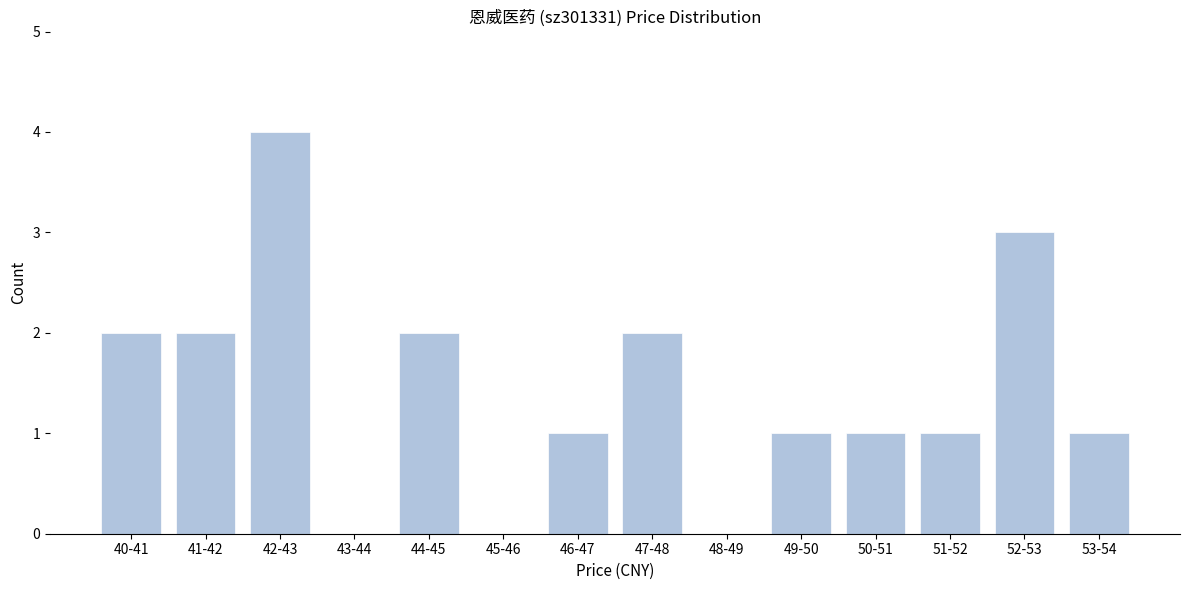

Reading right to left, transcribe all the data shown in this chart.

53-54=1	52-53=3	51-52=1	50-51=1	49-50=1	48-49=0	47-48=2	46-47=1	45-46=0	44-45=2	43-44=0	42-43=4	41-42=2	40-41=2